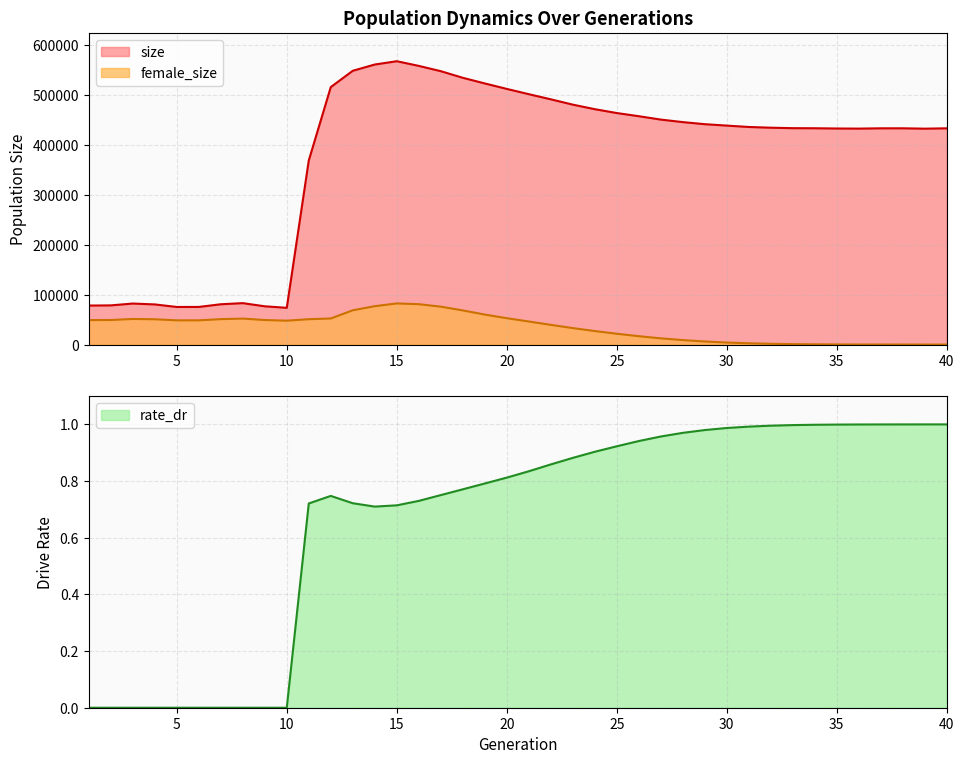

Is it true that rate_dr equals 0.5 at 9?

False